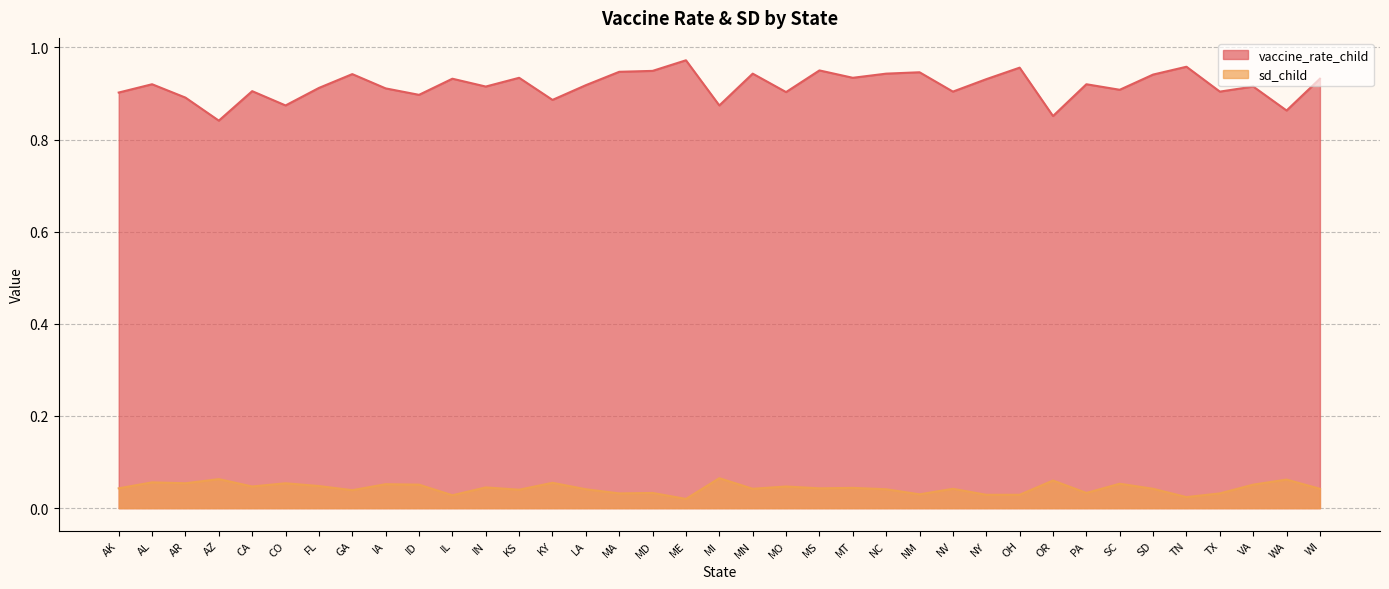

Reading right to left, list all the values displayed in this chart.

vaccine_rate_child: WI=0.9	WA=0.9	VA=0.9	TX=0.9	TN=1.0	SD=0.9	SC=0.9	PA=0.9	OR=0.9	OH=1.0	NY=0.9	NV=0.9	NM=0.9	NC=0.9	MT=0.9	MS=0.9	MO=0.9	MN=0.9	MI=0.9	ME=1.0	MD=0.9	MA=0.9	LA=0.9	KY=0.9	KS=0.9	IN=0.9	IL=0.9	ID=0.9	IA=0.9	GA=0.9	FL=0.9	CO=0.9	CA=0.9	AZ=0.8	AR=0.9	AL=0.9	AK=0.9
sd_child: WI=0.0	WA=0.1	VA=0.1	TX=0.0	TN=0.0	SD=0.0	SC=0.1	PA=0.0	OR=0.1	OH=0.0	NY=0.0	NV=0.0	NM=0.0	NC=0.0	MT=0.0	MS=0.0	MO=0.0	MN=0.0	MI=0.1	ME=0.0	MD=0.0	MA=0.0	LA=0.0	KY=0.1	KS=0.0	IN=0.0	IL=0.0	ID=0.1	IA=0.1	GA=0.0	FL=0.0	CO=0.1	CA=0.0	AZ=0.1	AR=0.1	AL=0.1	AK=0.0